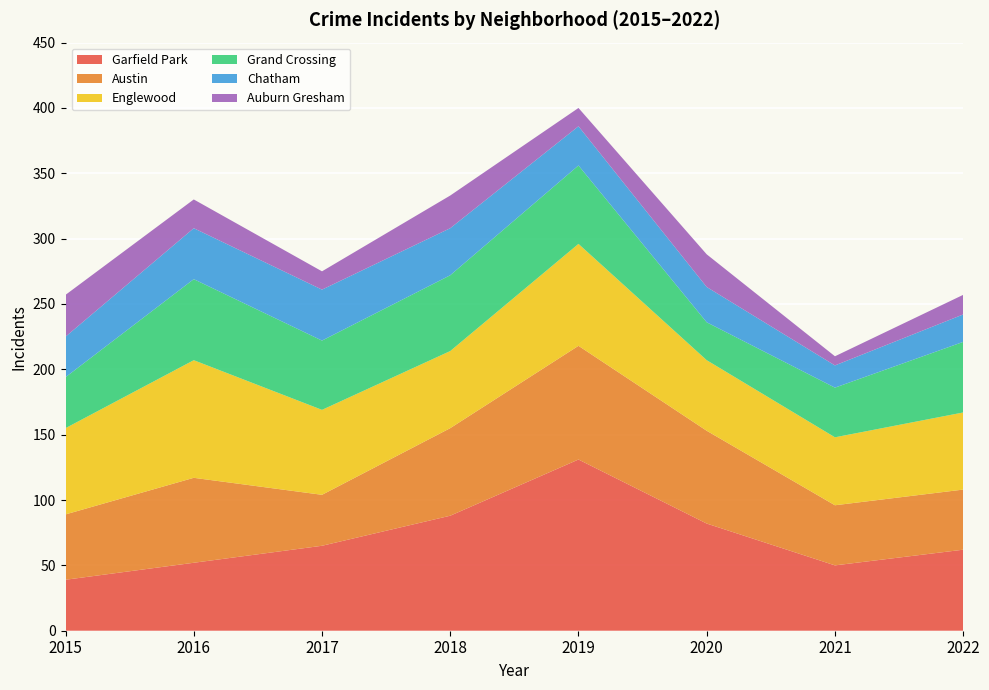

Reading right to left, list all the values displayed in this chart.

Garfield Park: 62	50	82	131	88	65	52	39
Austin: 46	46	71	87	67	39	65	50
Englewood: 59	52	54	78	59	65	90	66
Grand Crossing: 54	38	29	60	58	53	62	39
Chatham: 21	17	27	30	36	39	39	31
Auburn Gresham: 15	7	25	14	25	14	22	32